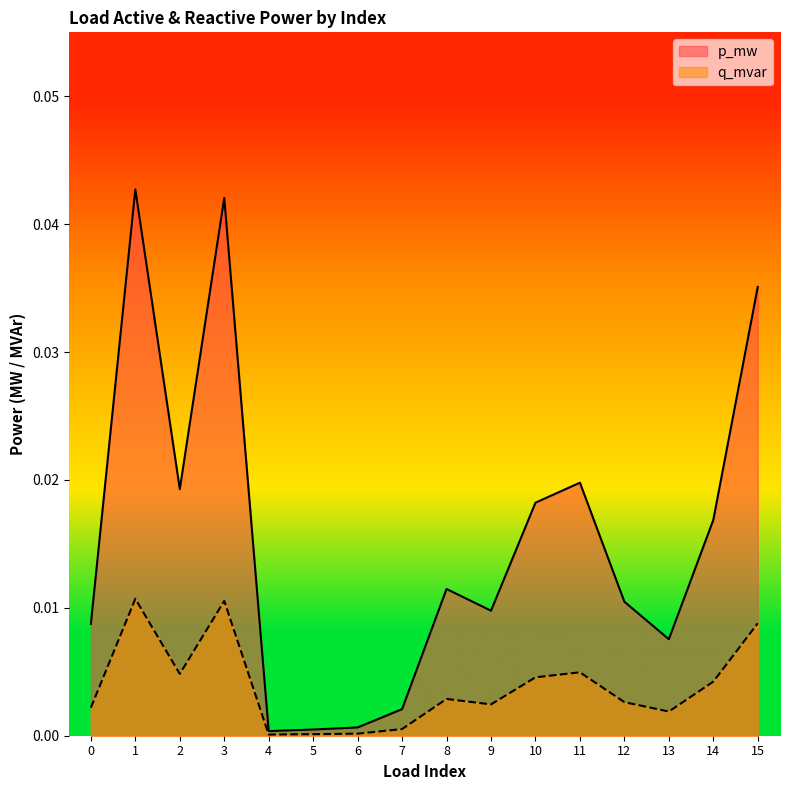

Is the value of q_mvar at 5 greater than the value of p_mw at 1?

No